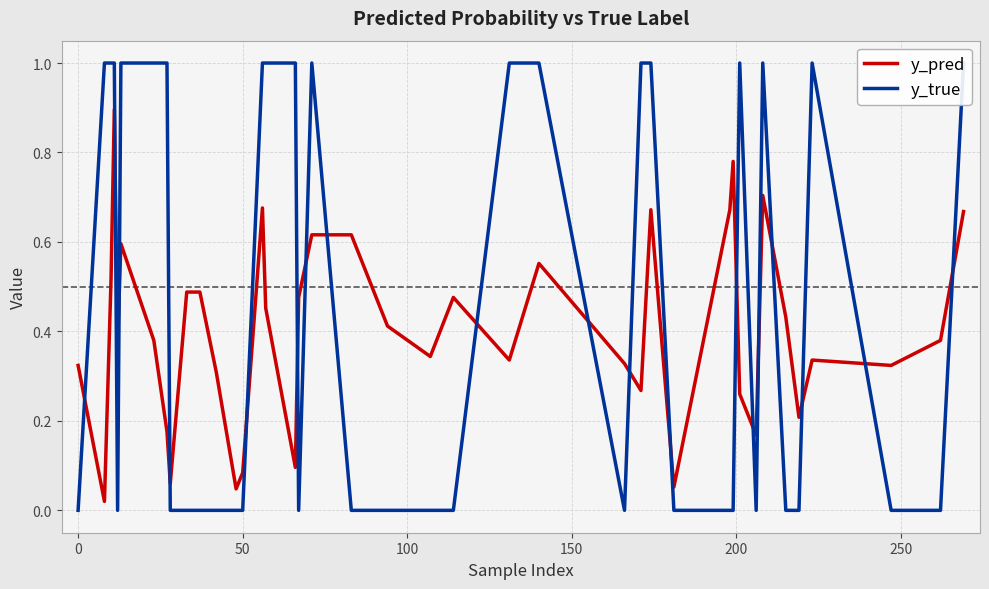

Is this an area chart (filled region under the line)?

No